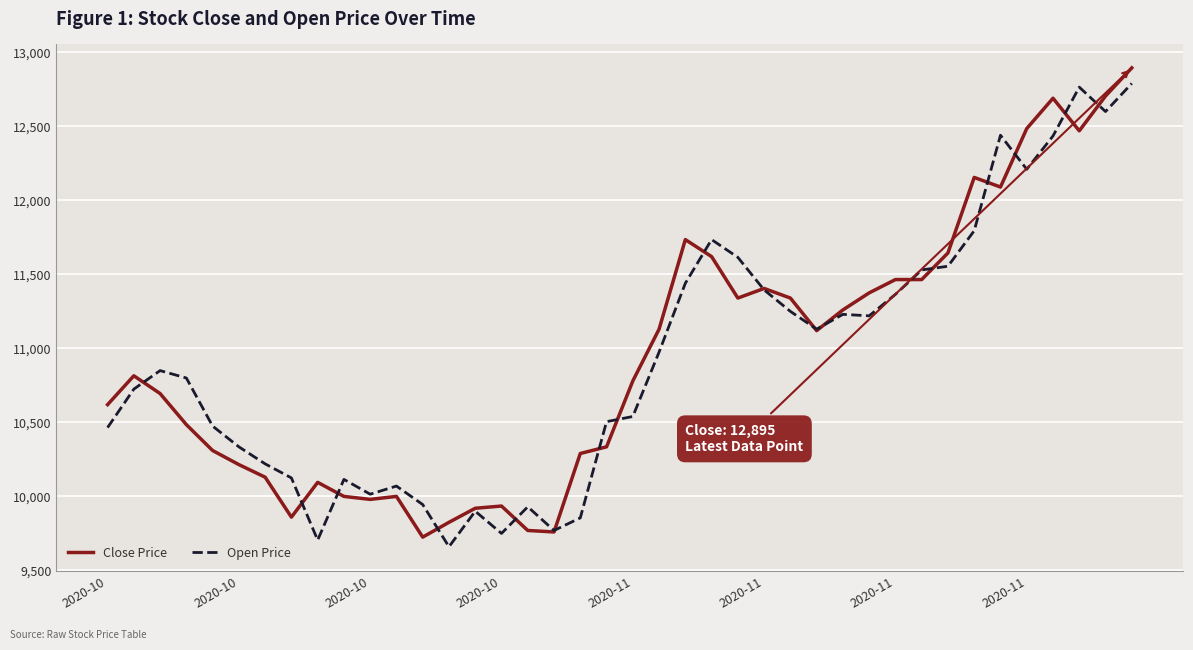

What is the lowest value of the Open Price series?

9660